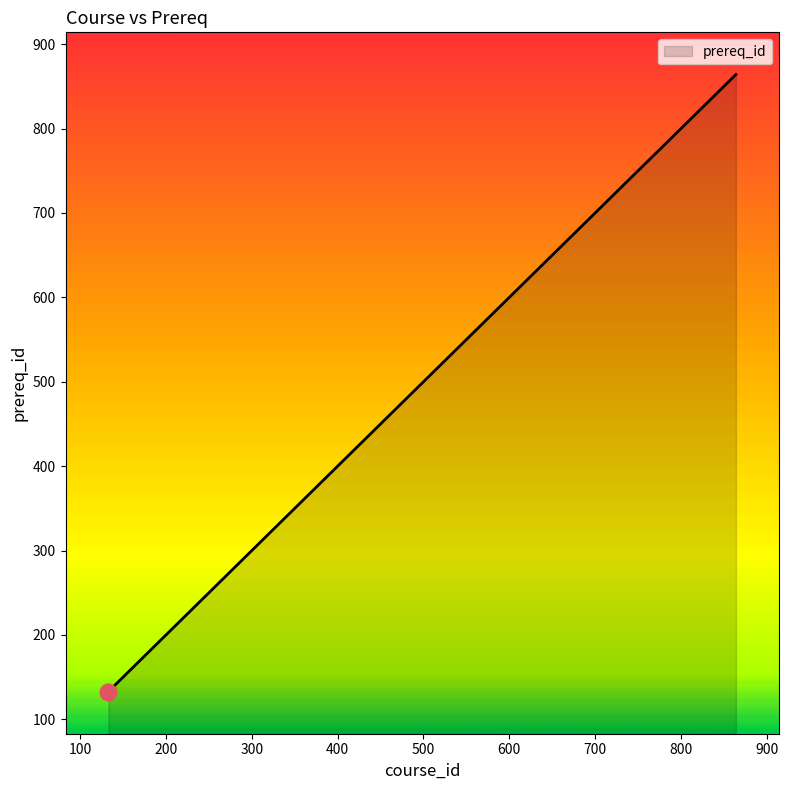

True or false: the data has more than 2 interior local peaks.

False